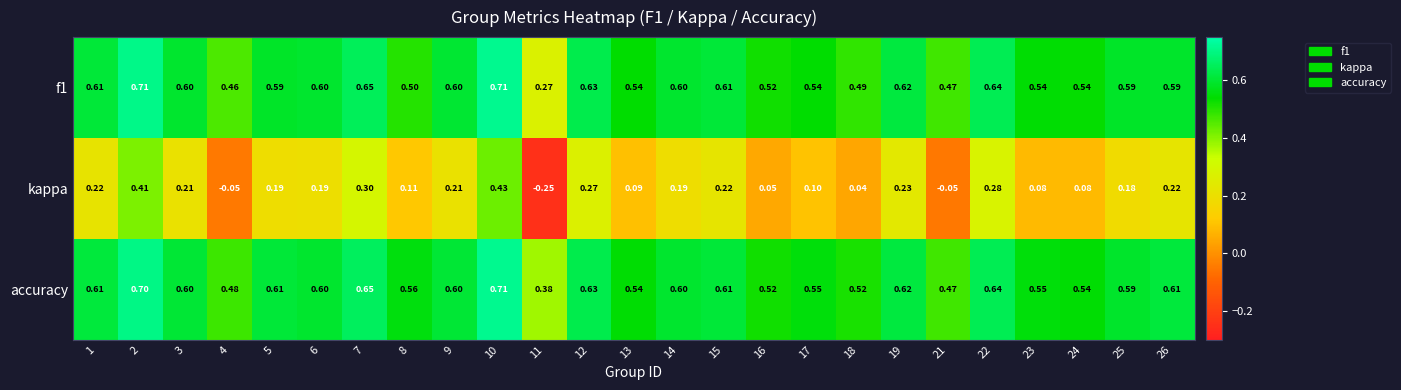

Which series has the widest spread of values?

kappa